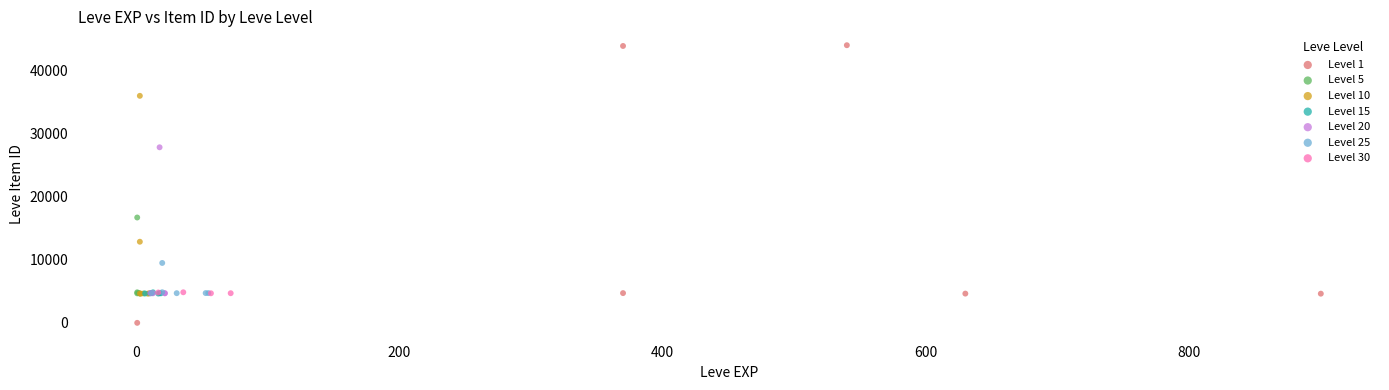

Which series contains the lowest Y value?

Level 1